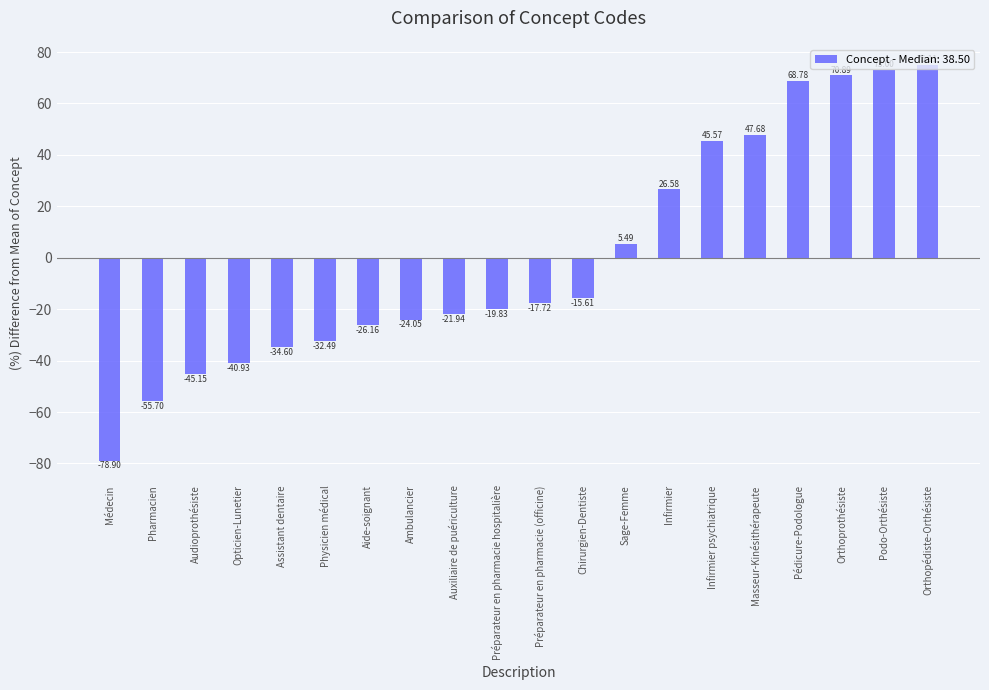

Which label corresponds to the largest value in the chart?

Orthopédiste-Orthésiste